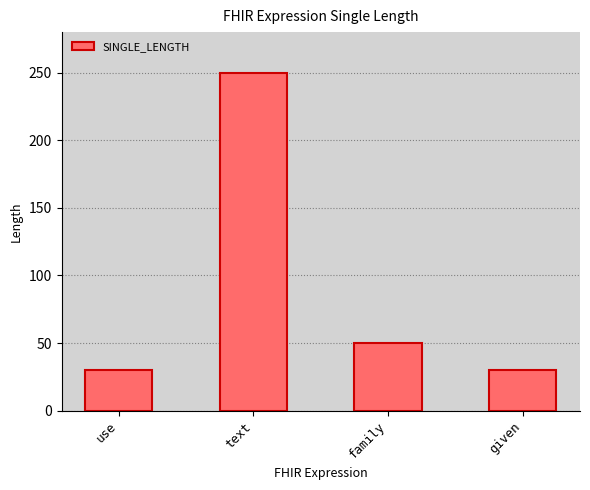

At which label is the value closest to 140?

family